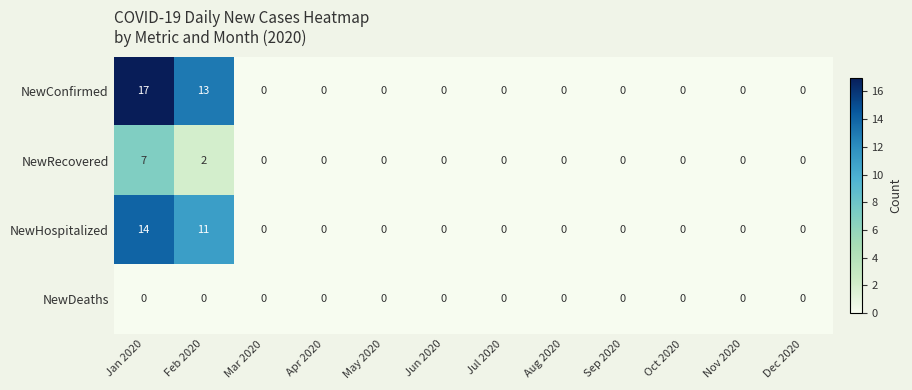

What is the sum of all NewConfirmed values?

30